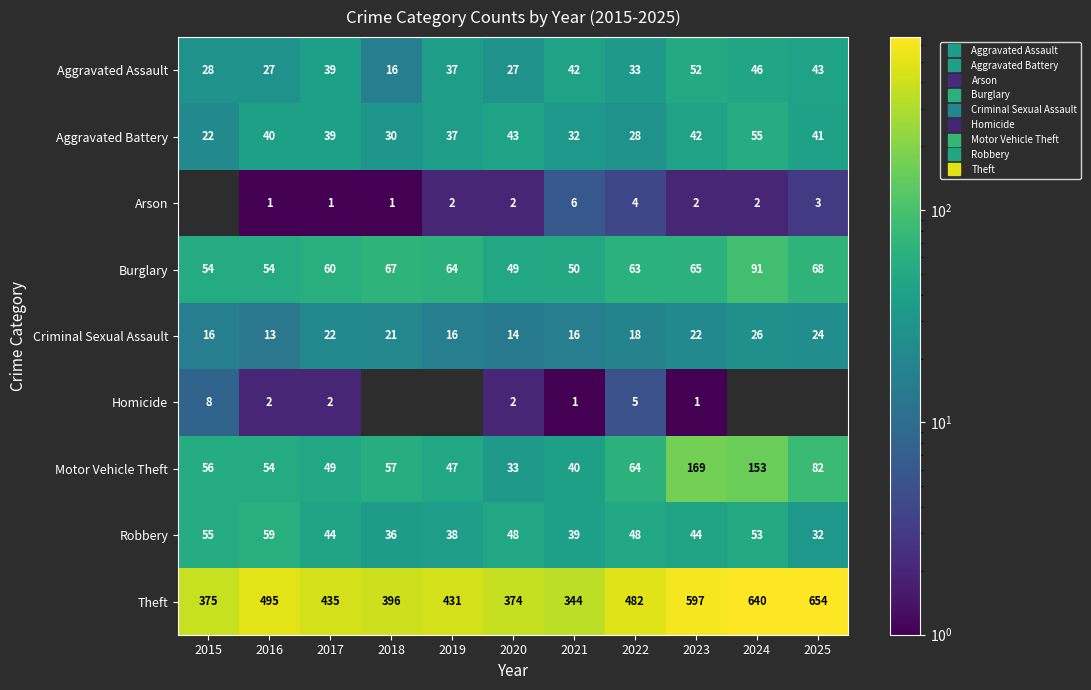

Is it true that Motor Vehicle Theft equals 232.0 at 2024?

False